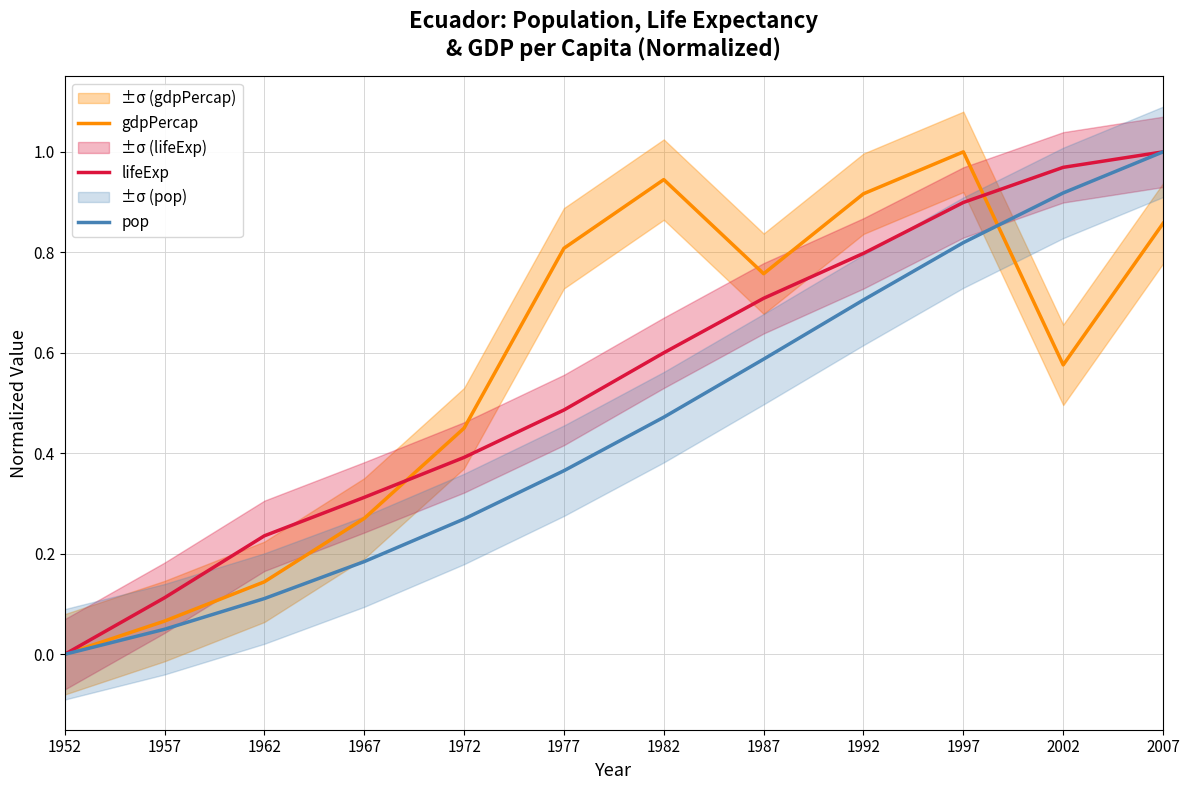

What is the difference between the maximum and minimum values in the lifeExp series?

1.0